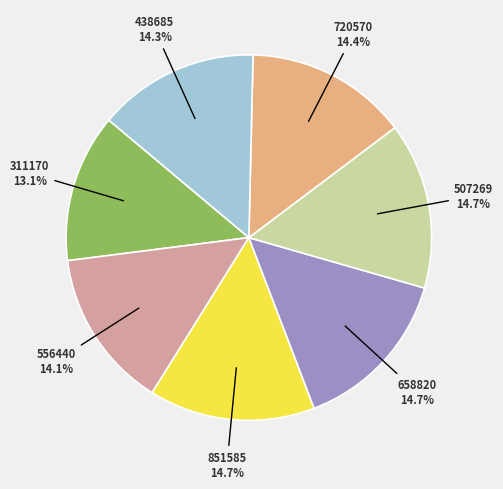

Is there any slice that represents more than half of the pie?

No